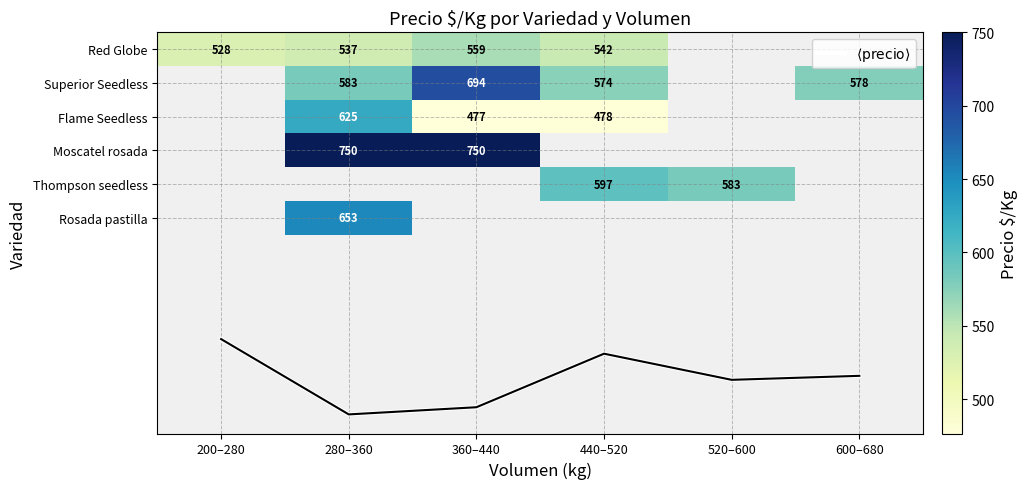

How many data points in $\langle \mathrm{precio} \rangle$ are above 9?

5